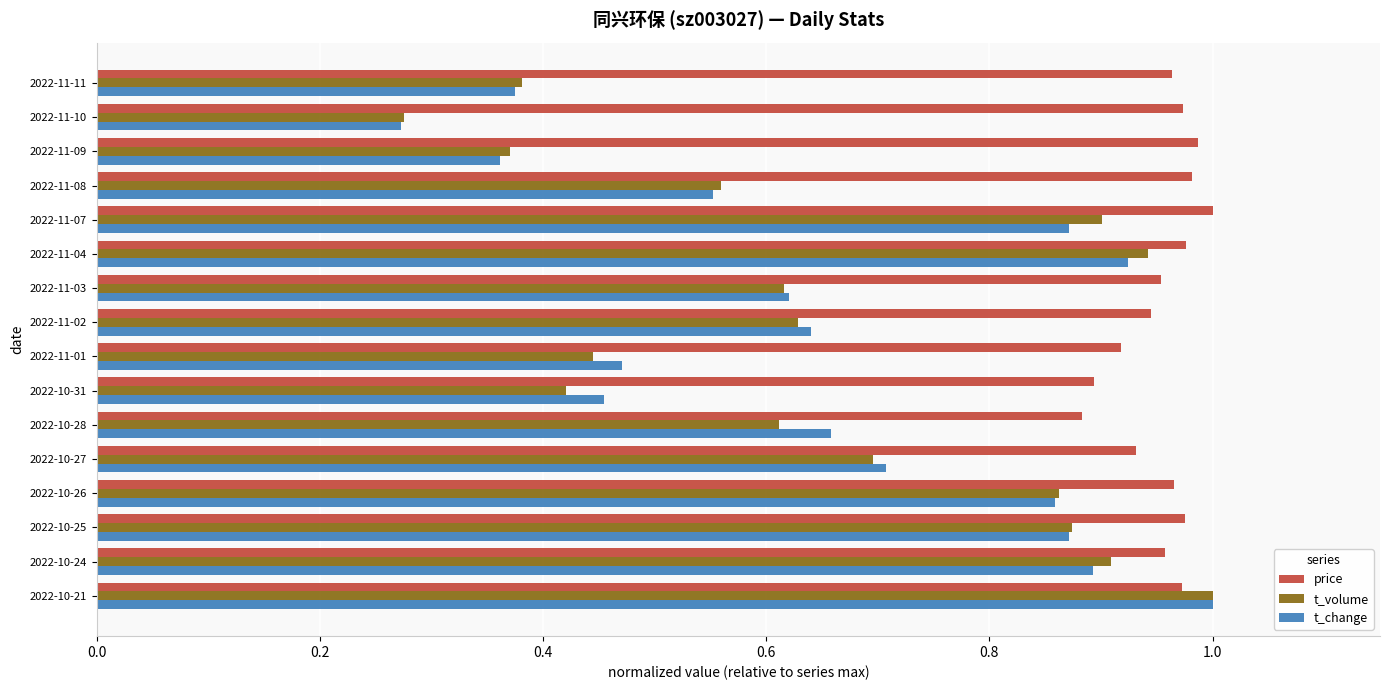

At which label does t_change reach its peak?

2022-10-21